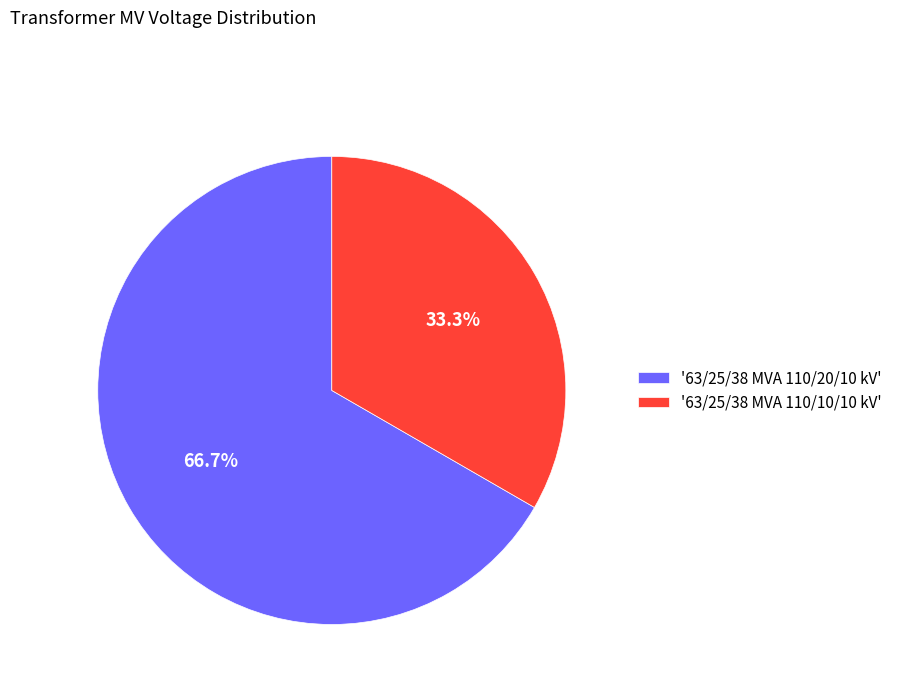

To the nearest percent, what is the difference between the largest and smallest slice percentages?

33%